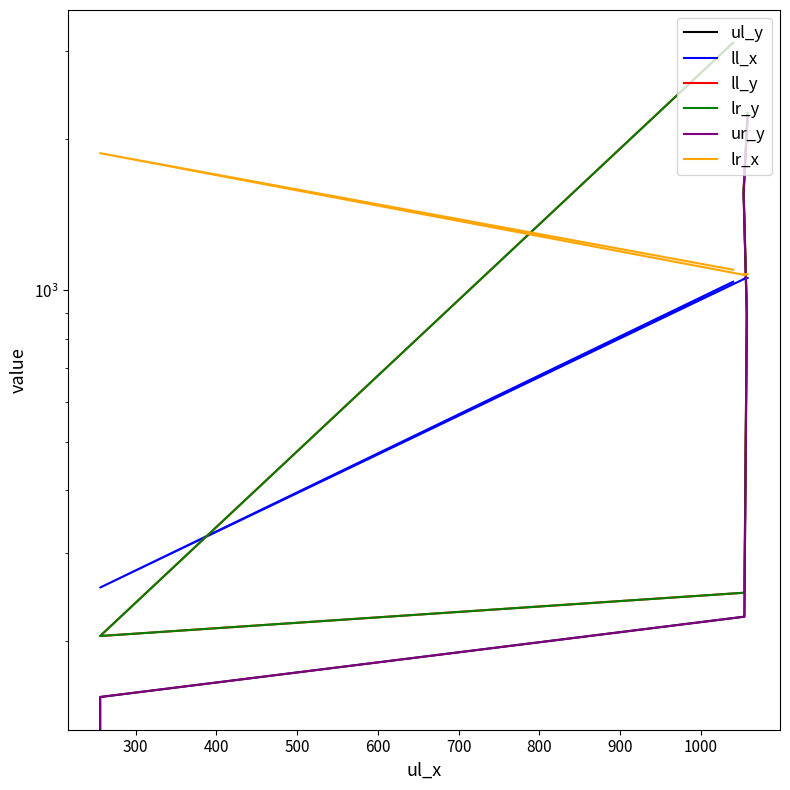

Rank the categories by ll_x value from highest to lowest.

700, 500, 400, 600, 200, 300